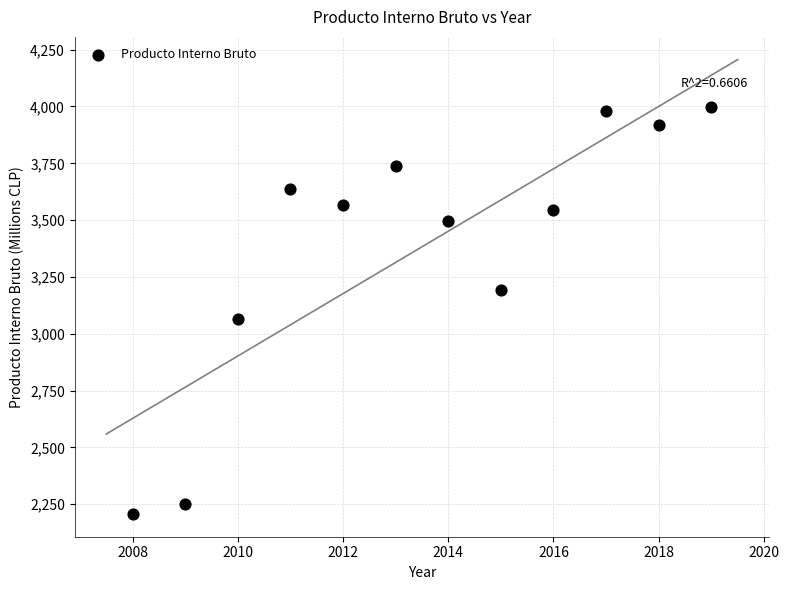

What is the range of Y values (max minus min)?

1790